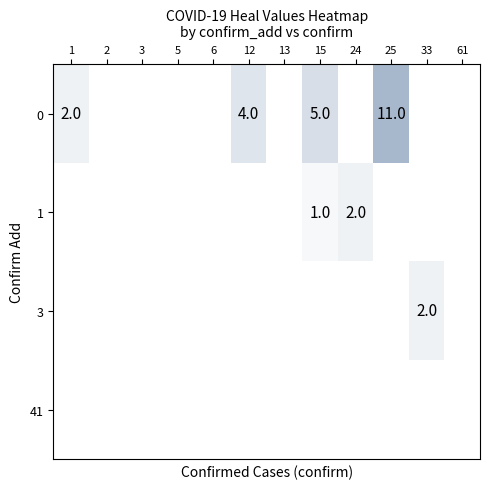

True or false: 0 has a value of 6 at 25.

False